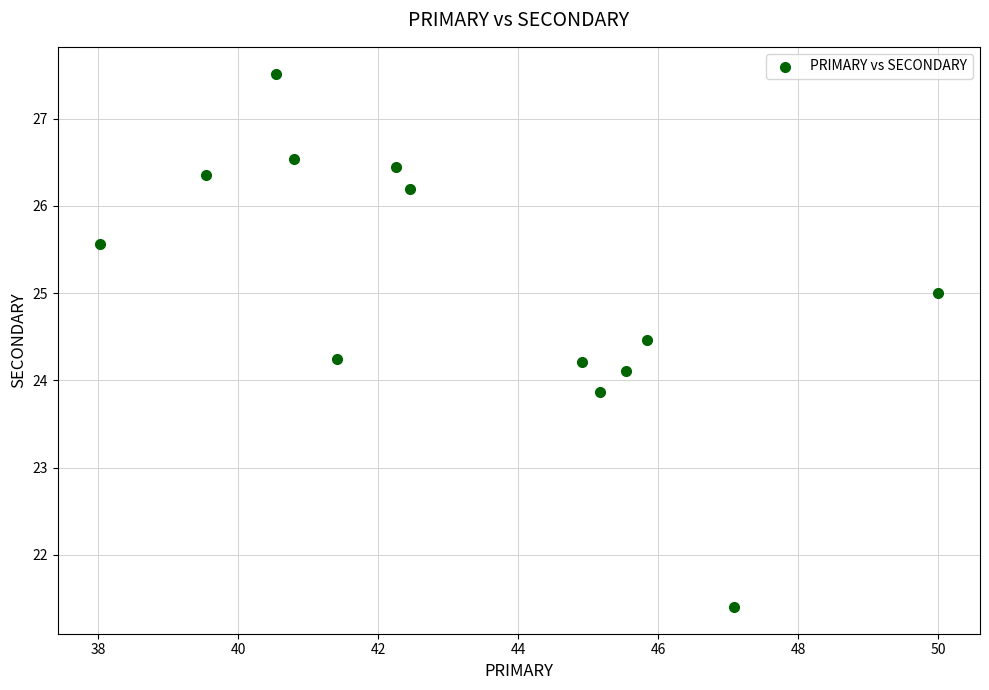

What is the range of X values (max minus min)?

12.0